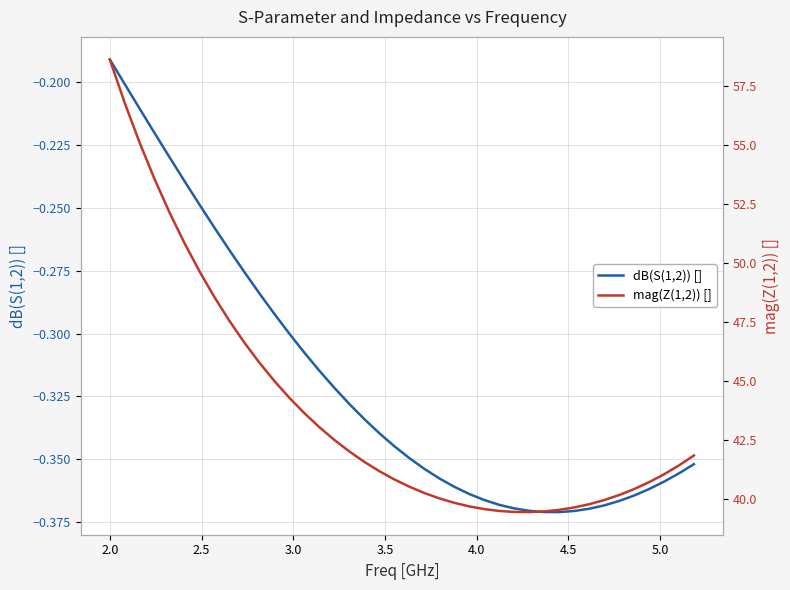

True or false: mag(Z(1,2)) [] and dB(S(1,2)) [] cross at least once.

False